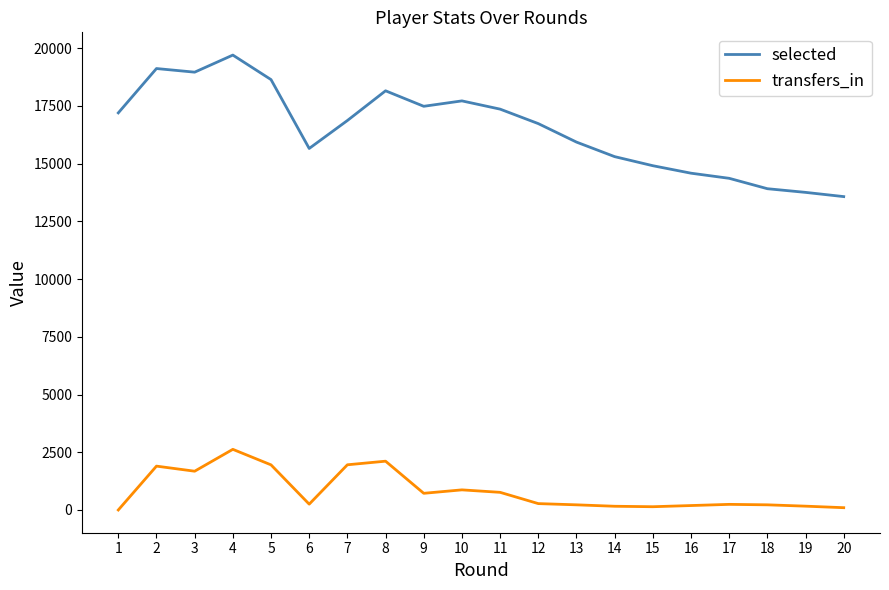

What is the maximum value shown in the chart?

19700